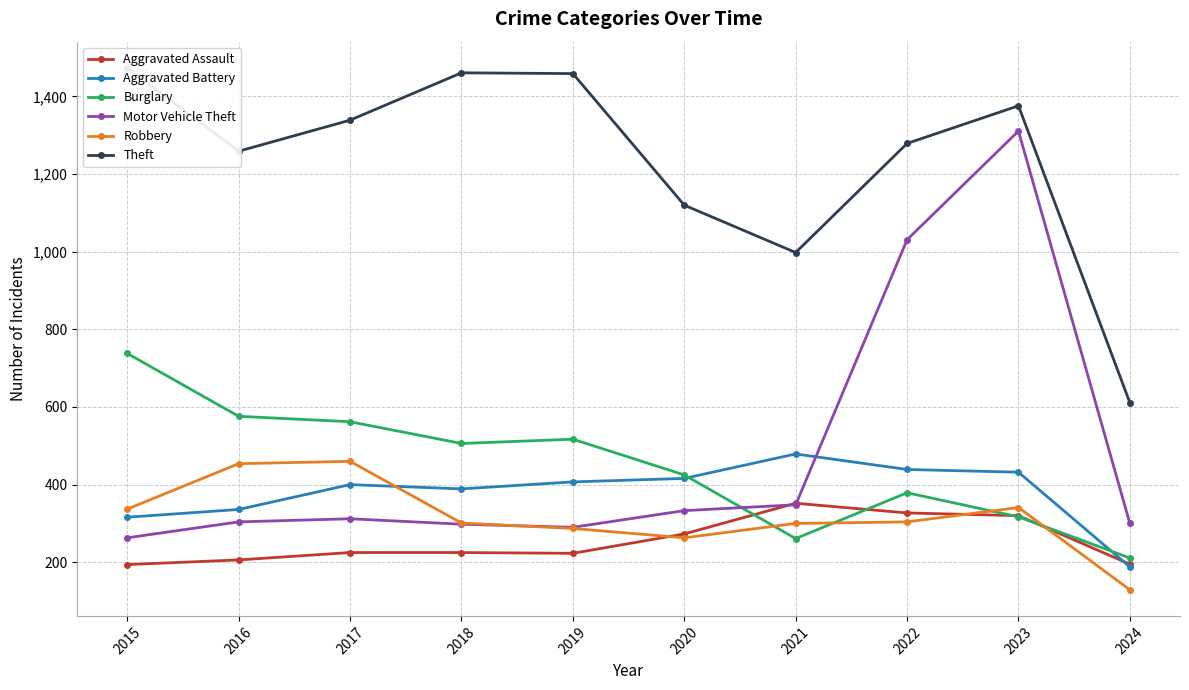

How many distinct data groups are displayed?

6